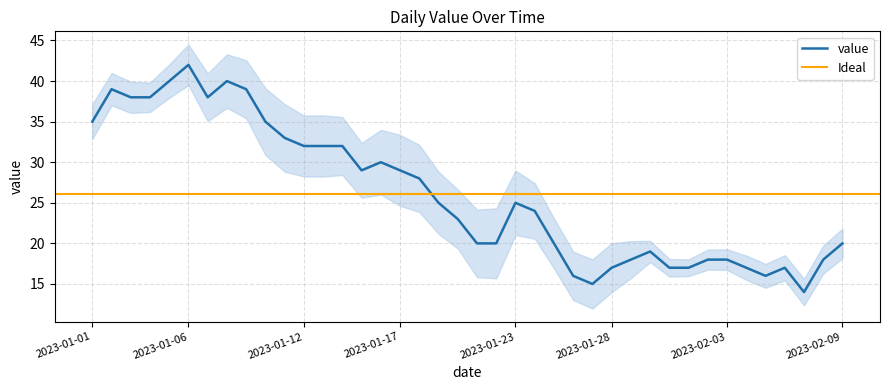

At which category does the data reach its first local valley?

2023-01-07